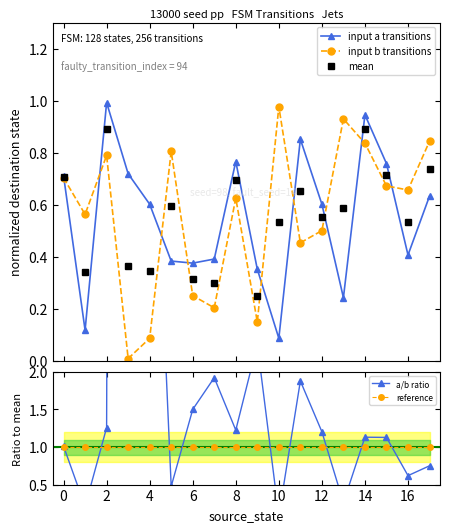

What are all the series names shown in the legend?

input a transitions, input b transitions, mean, a/b ratio, reference